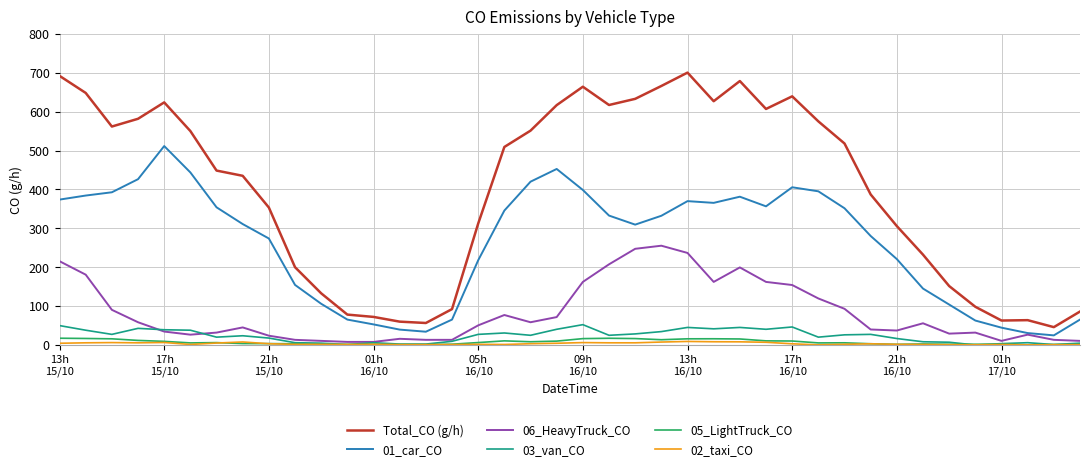

What is the difference between the maximum and second lowest values in the Total_CO (g/h) series?

643.7